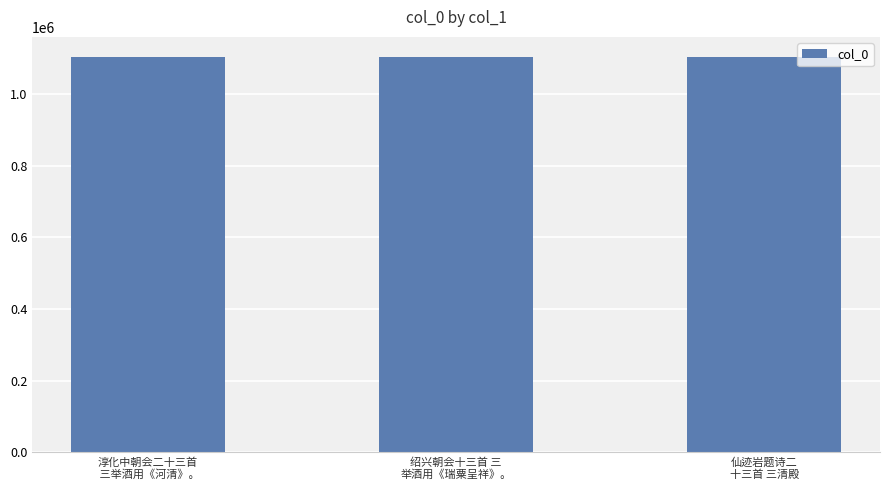

What is the value of the 2nd bar from the left?

1104072